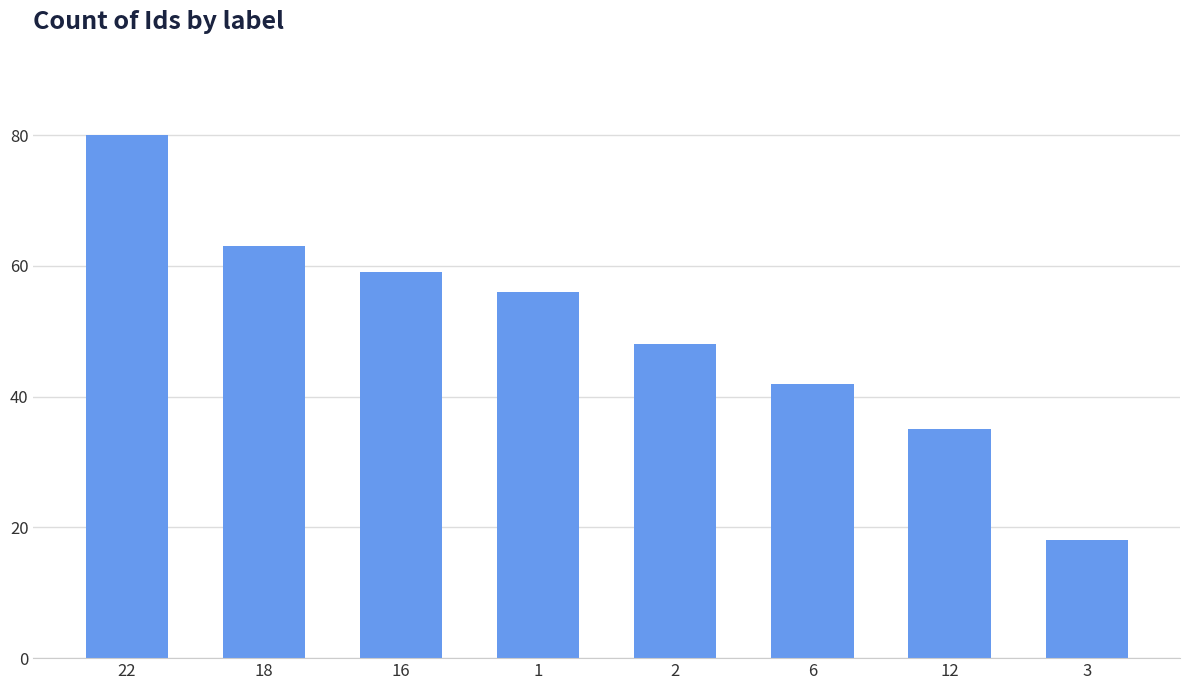

True or false: the data shows 35 at 12.

True